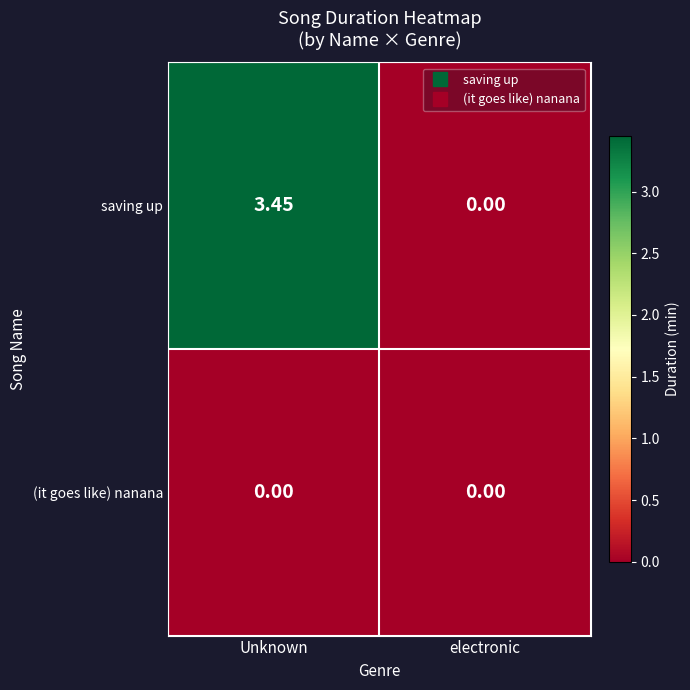

List the series in order of their overall mean, lowest first.

(it goes like) nanana, saving up